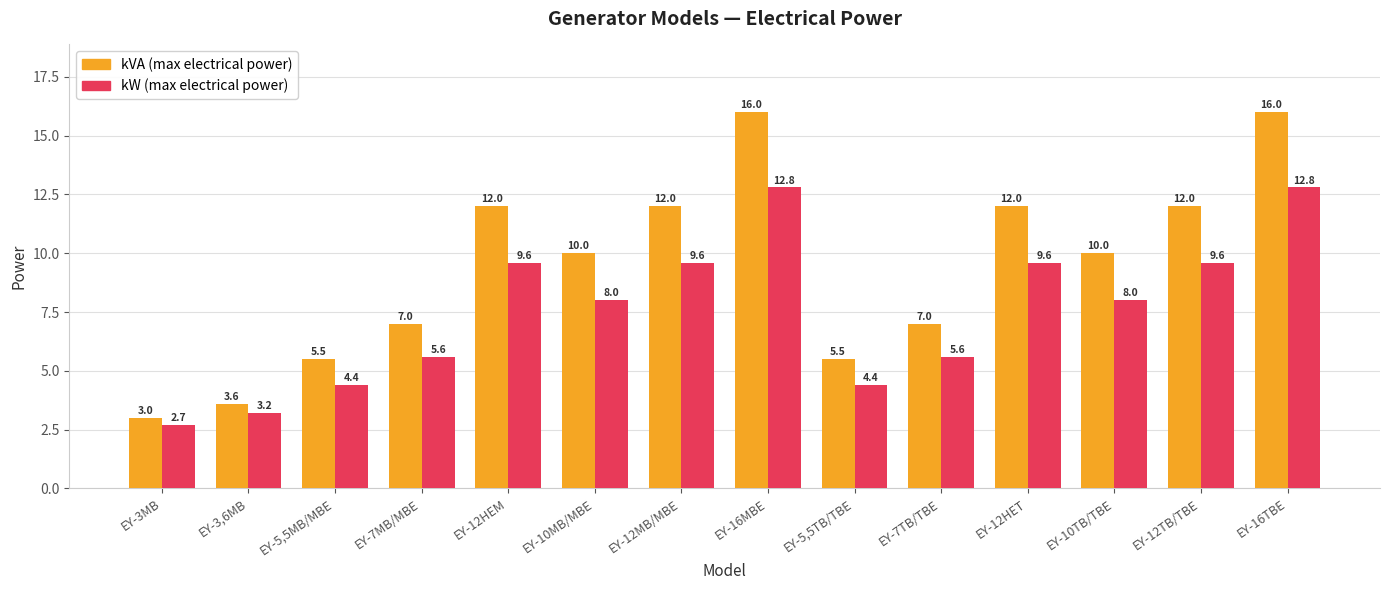

What is the difference between the highest and lowest values at EY-10TB/TBE?

2.0